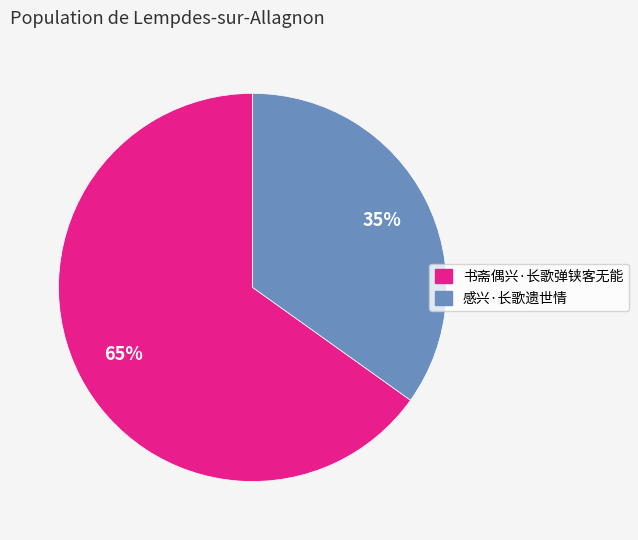

True or false: 感兴·长歌遗世情 accounts for 35% of the total.

True